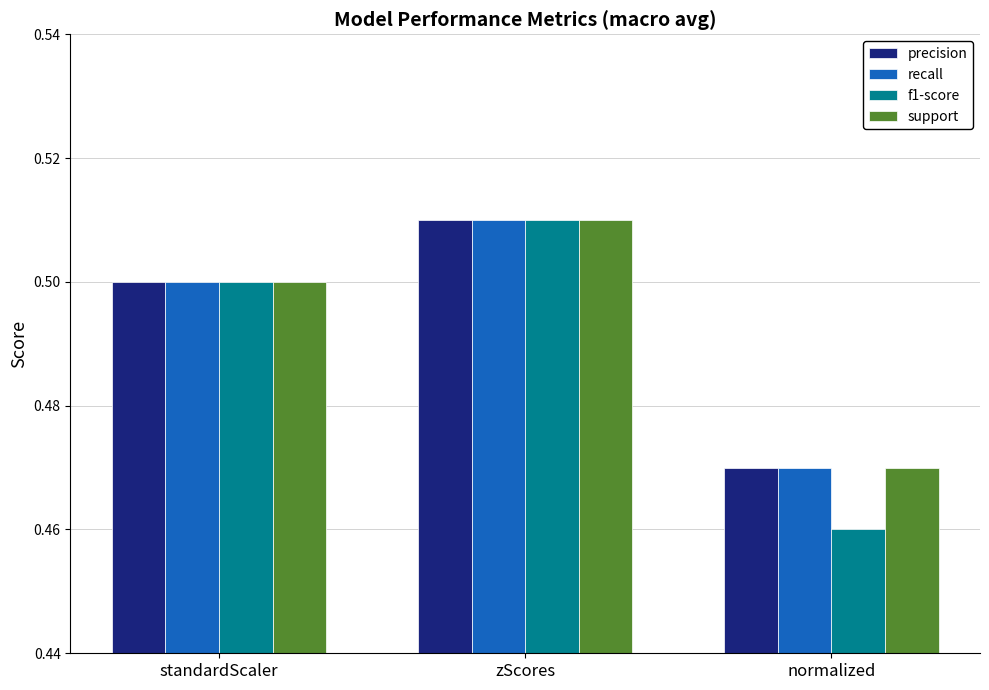

How many groups of bars are there?

3